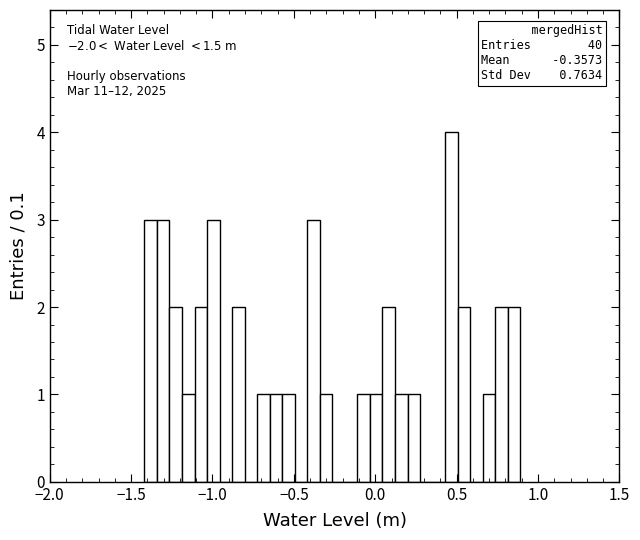

Read against the x-axis, roughly where is the centre of the tallest bar?

0.45